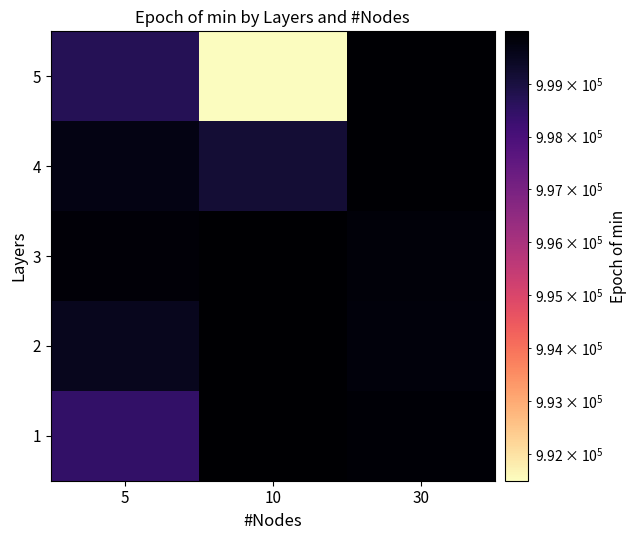

What is the spread (max minus min) of values at 5?

1406